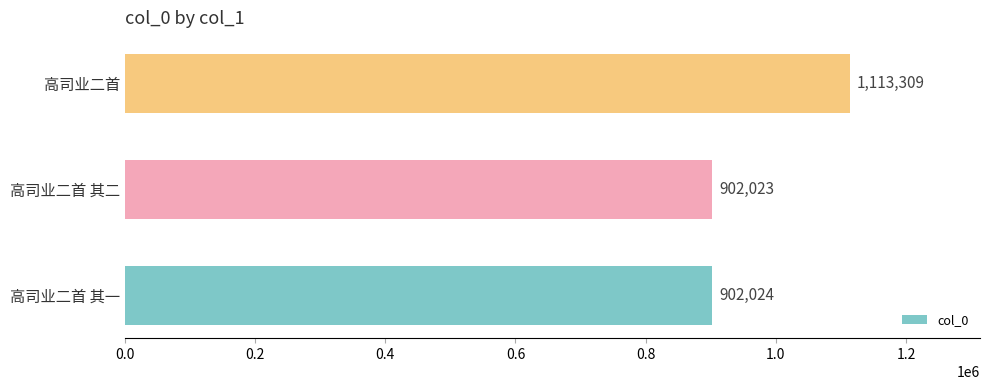

How many distinct data groups are displayed?

1